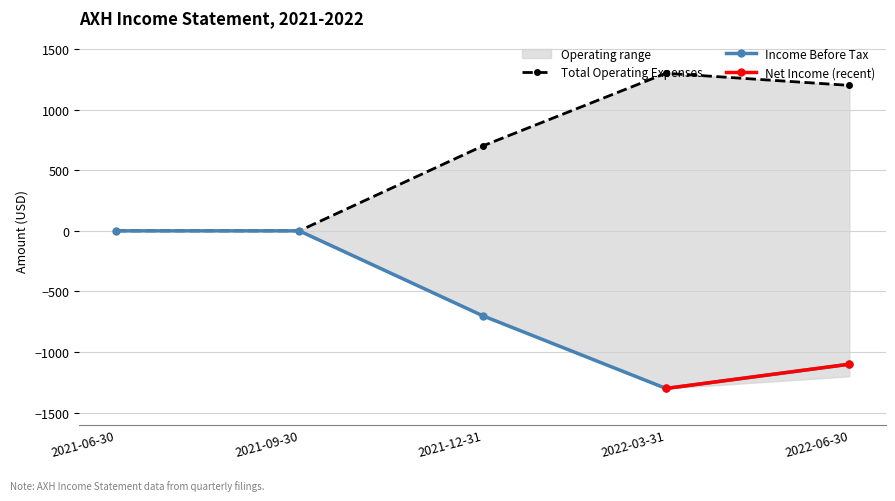

What is the average value of the Total Operating Expenses series?

640